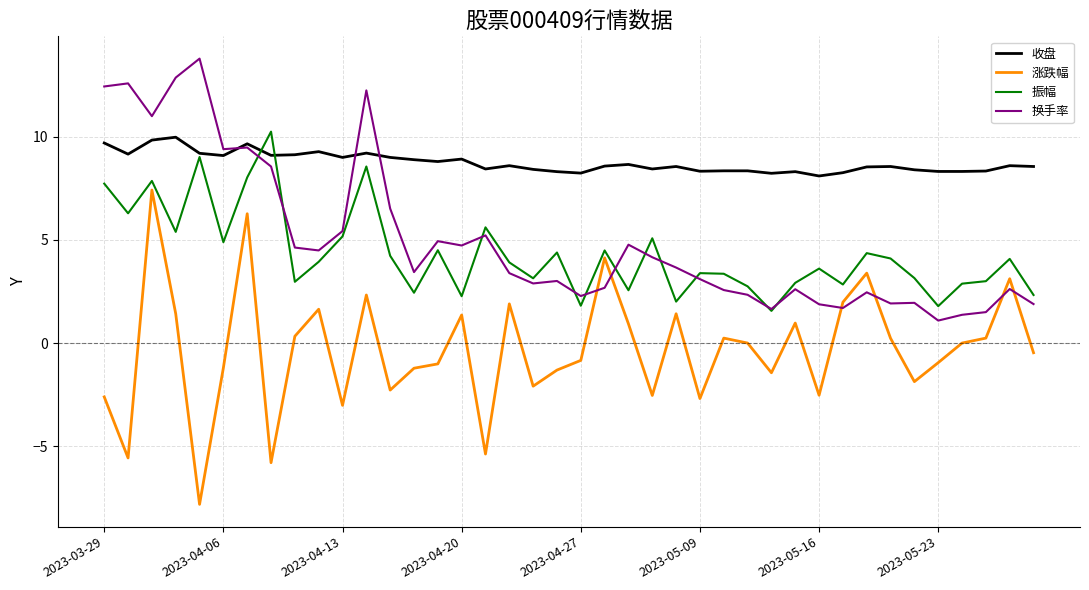

What is the minimum value shown in the chart?

-7.8